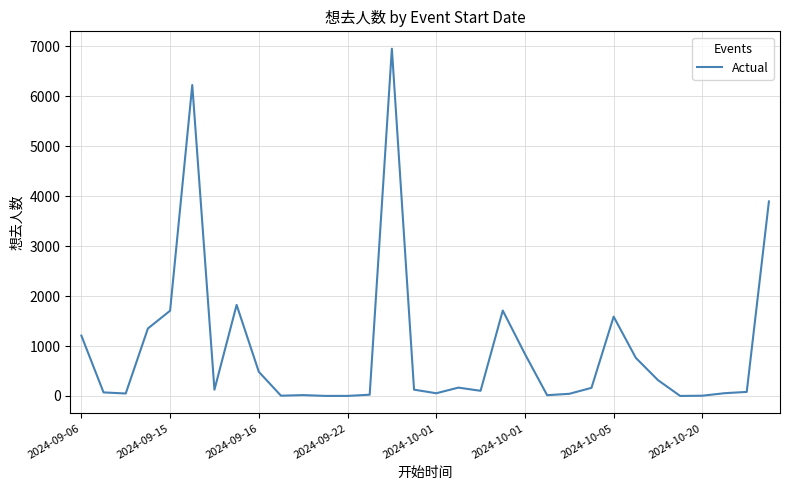

What is the sum of all values?

29999